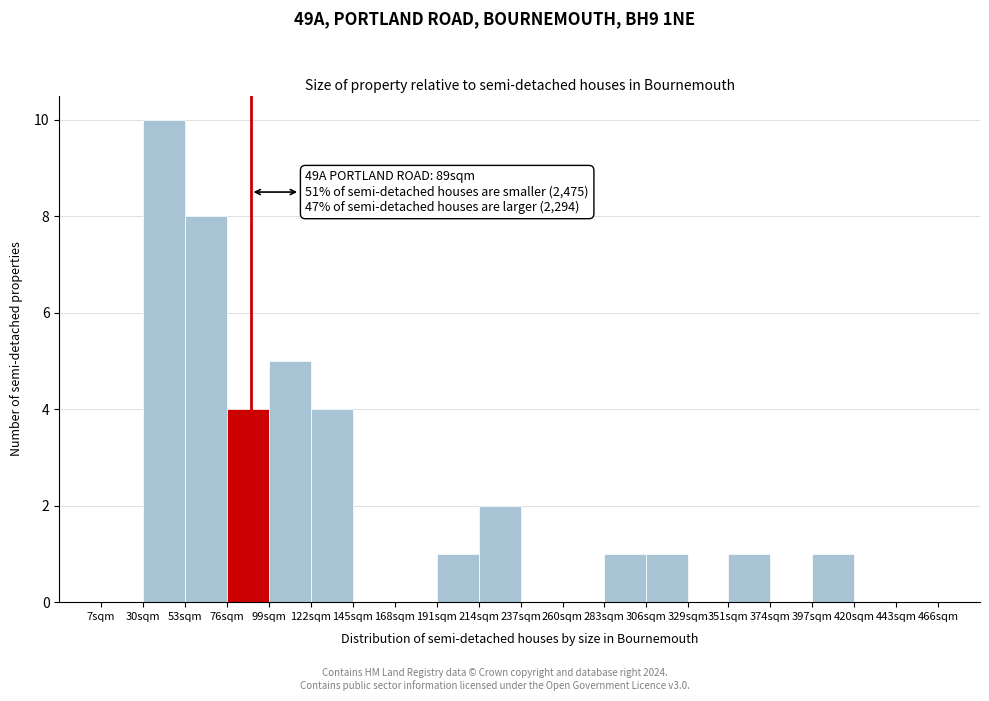

Reading left to right, list all the values displayed in this chart.

7sqm=0	30sqm=10	53sqm=8	76sqm=4	99sqm=5	122sqm=4	145sqm=0	168sqm=0	191sqm=1	214sqm=2	237sqm=0	260sqm=0	283sqm=1	306sqm=1	329sqm=0	351sqm=1	374sqm=0	397sqm=1	420sqm=0	443sqm=0